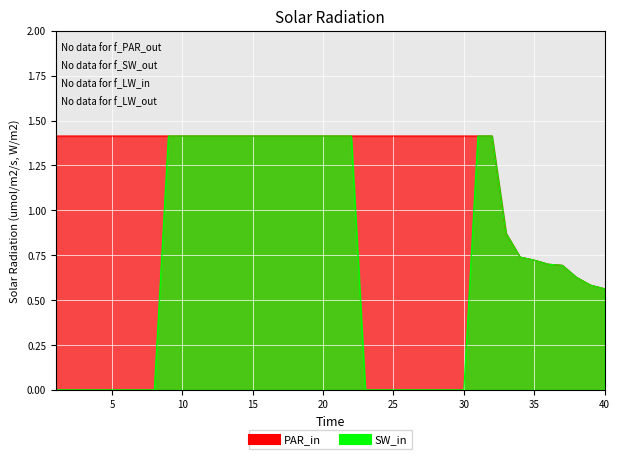

True or false: PAR_in and SW_in cross at least once.

False